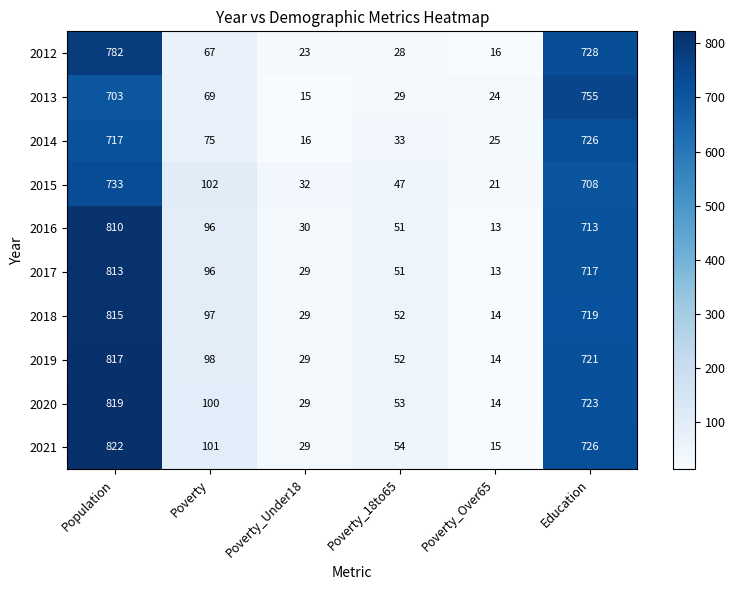

What is the average value of the 2020 series?

290